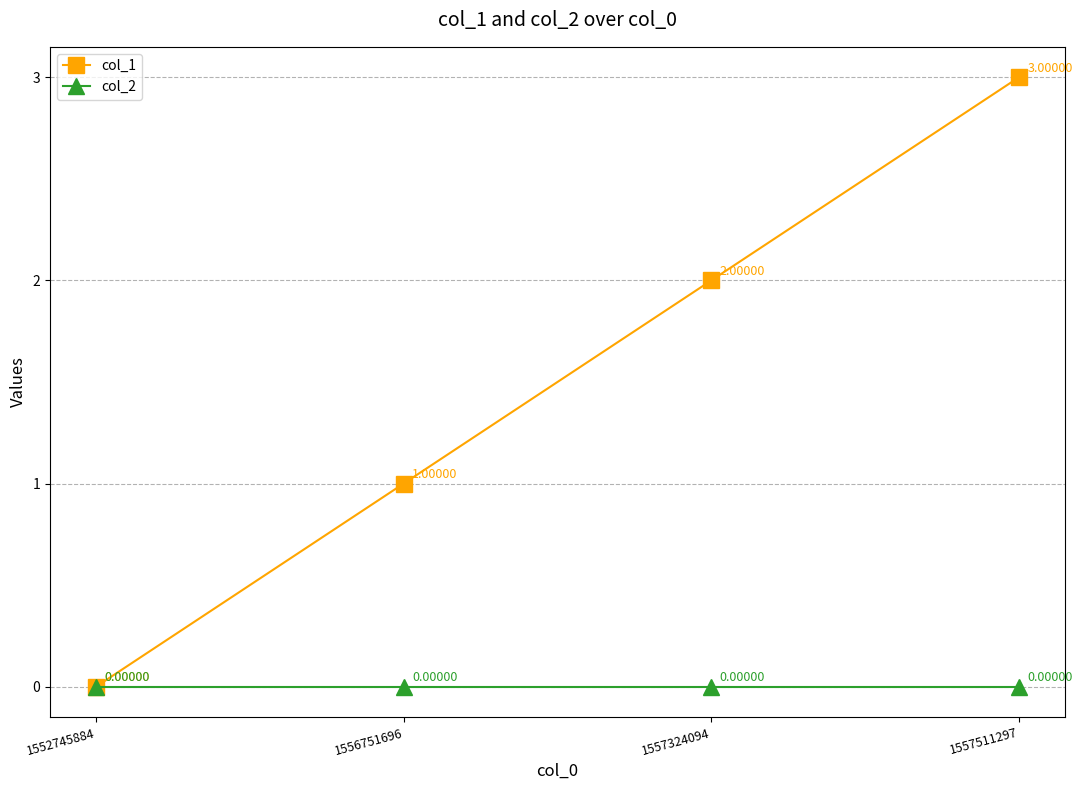

Which series changed the most between 1556751696 and 1557324094?

col_1